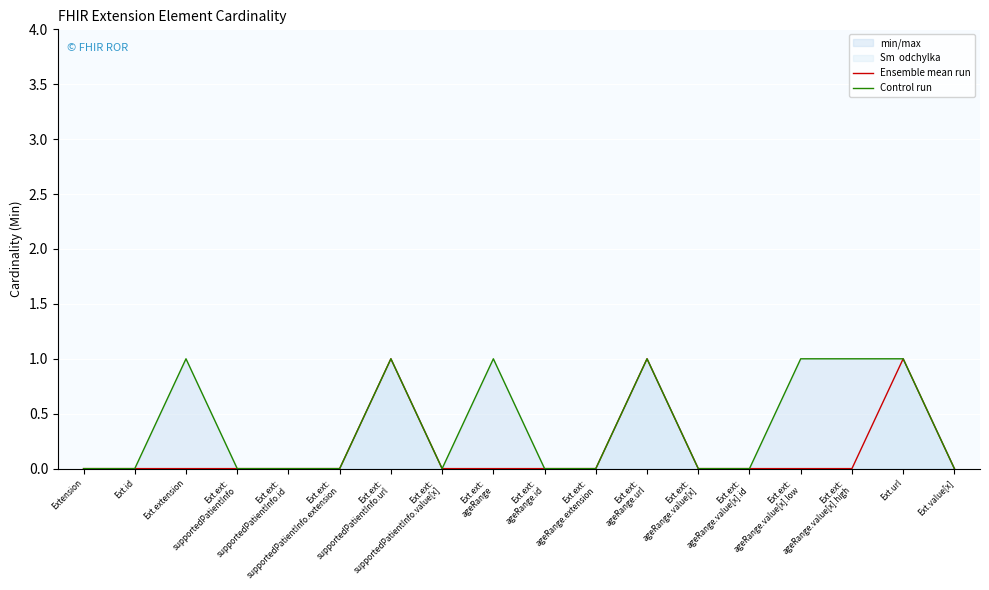

True or false: Ensemble mean run has a value of -1 at Ext.ext:
ageRange.value[x].id.

False